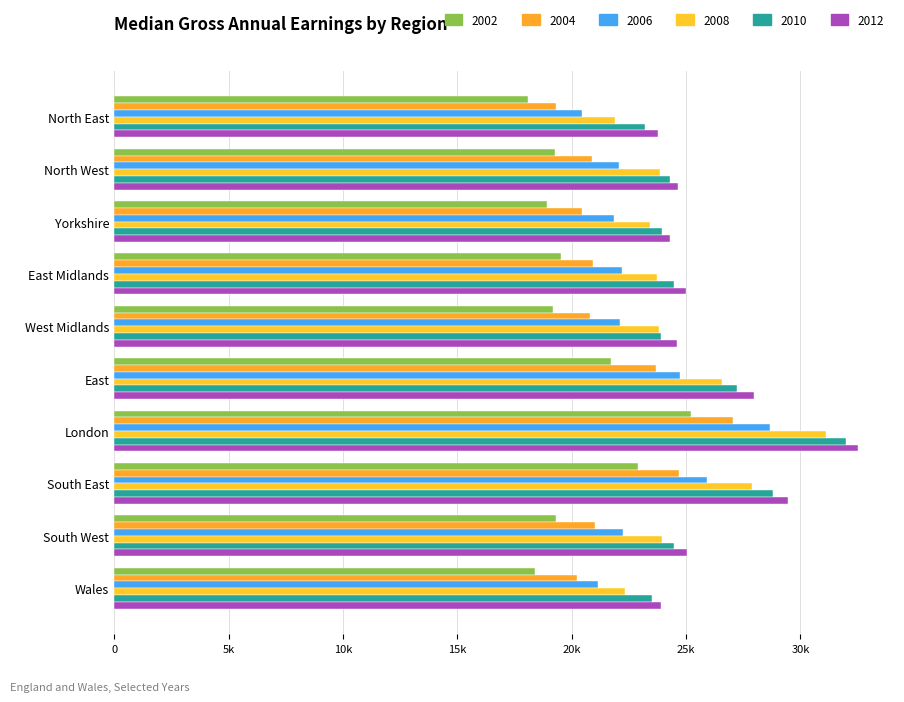

Is it true that 2002 equals 25235 at London?

True